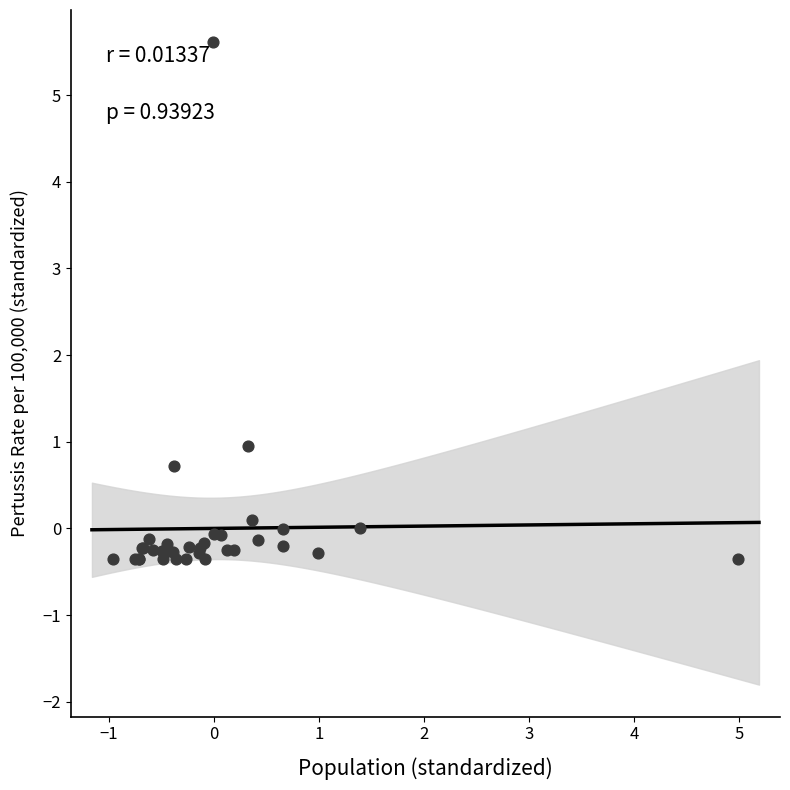

What Y value in the scatter plot is closest to 2?

0.9